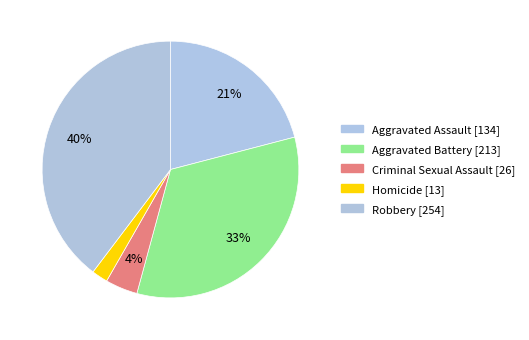

To the nearest percent, what is the combined percentage of Robbery and Aggravated Battery?

73%